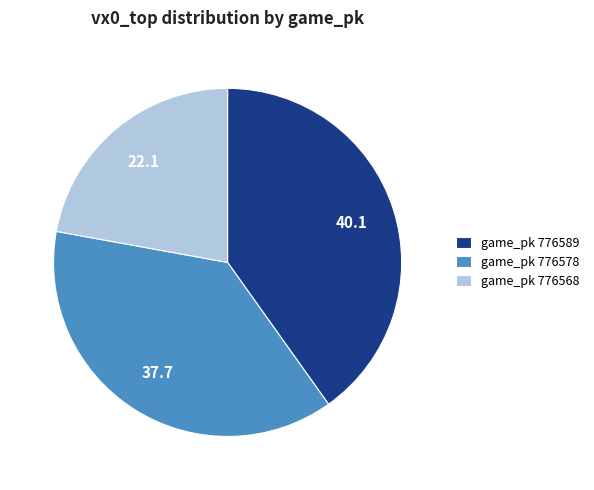

Is the sum of game_pk 776578 and game_pk 776568 greater than half?

Yes